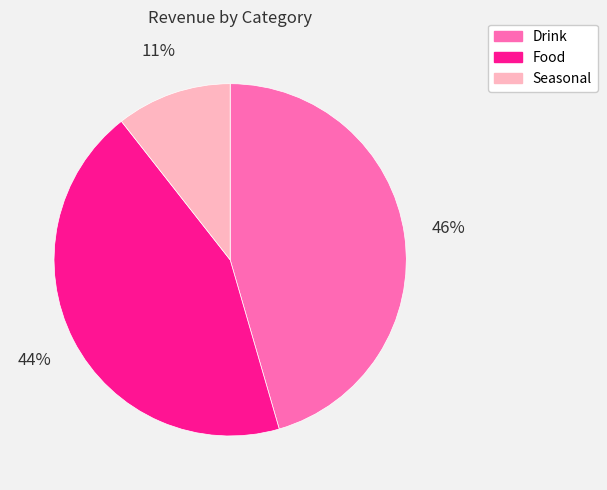

To the nearest percent, what is the difference between the largest and smallest slice percentages?

35%